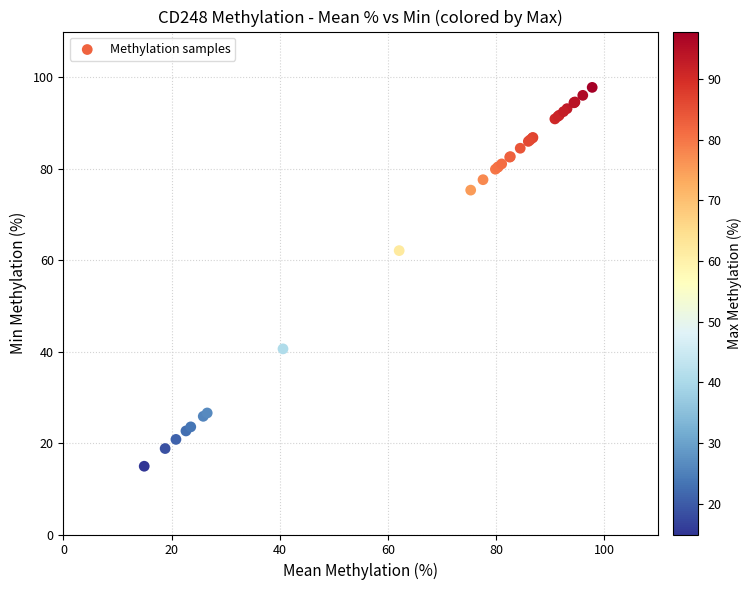

What Y value in the scatter plot is closest to 56?

62.1